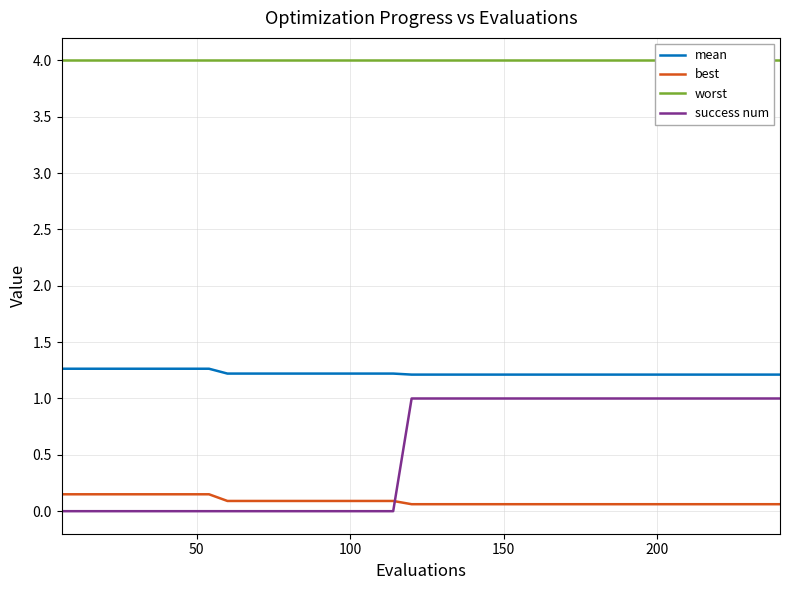

True or false: worst and success num cross at least once.

False